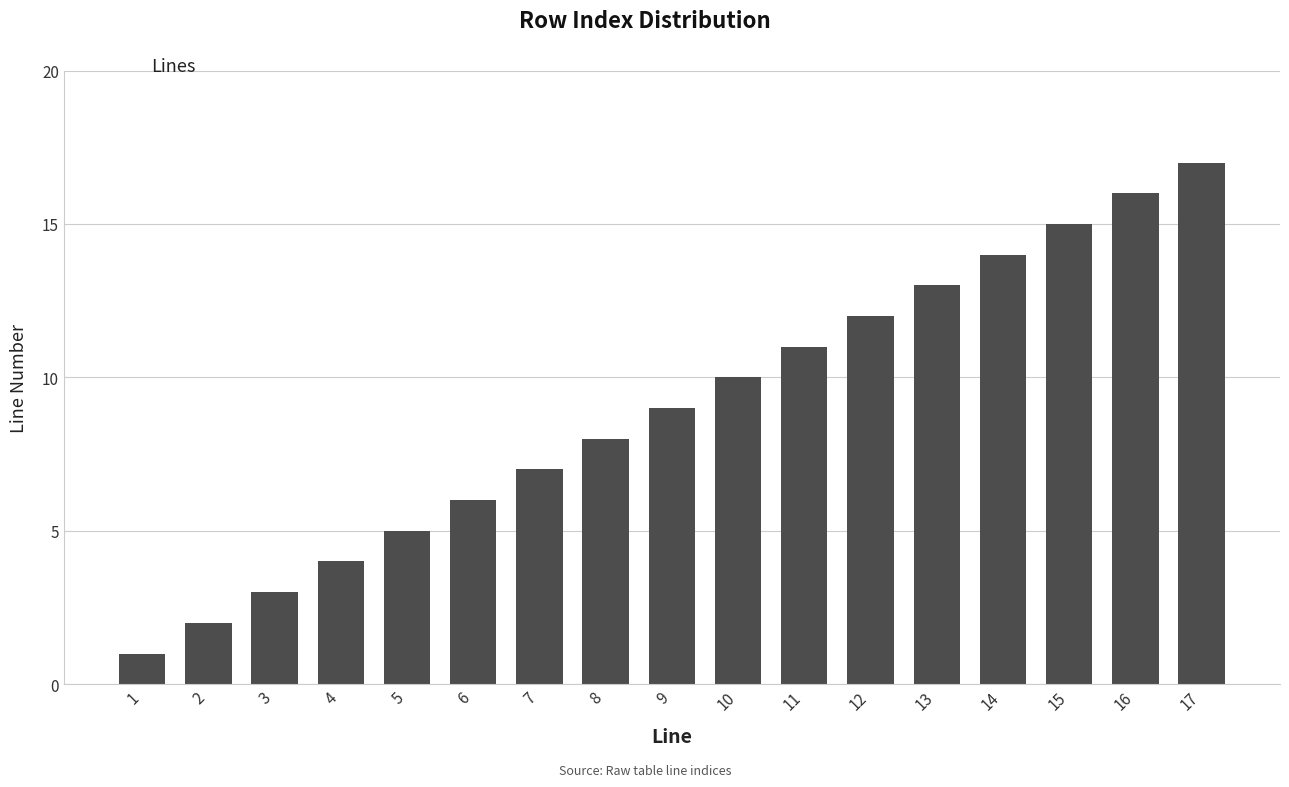

What is the value of the 6th bar from the left?

6